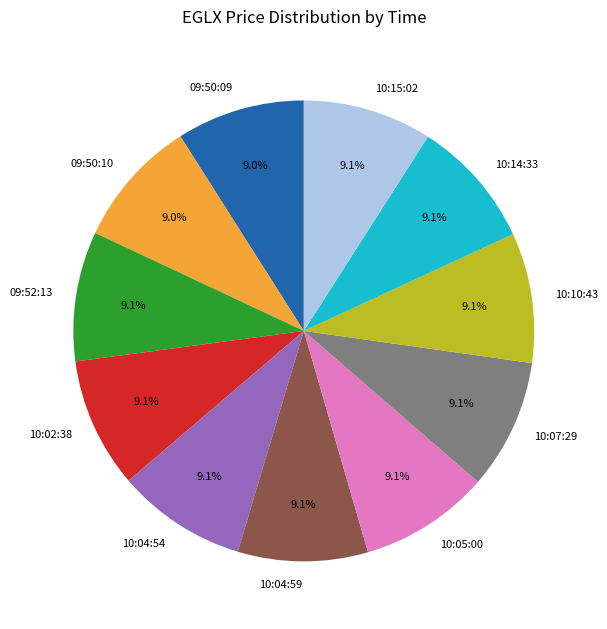

To the nearest percent, what is the average slice percentage?

9%